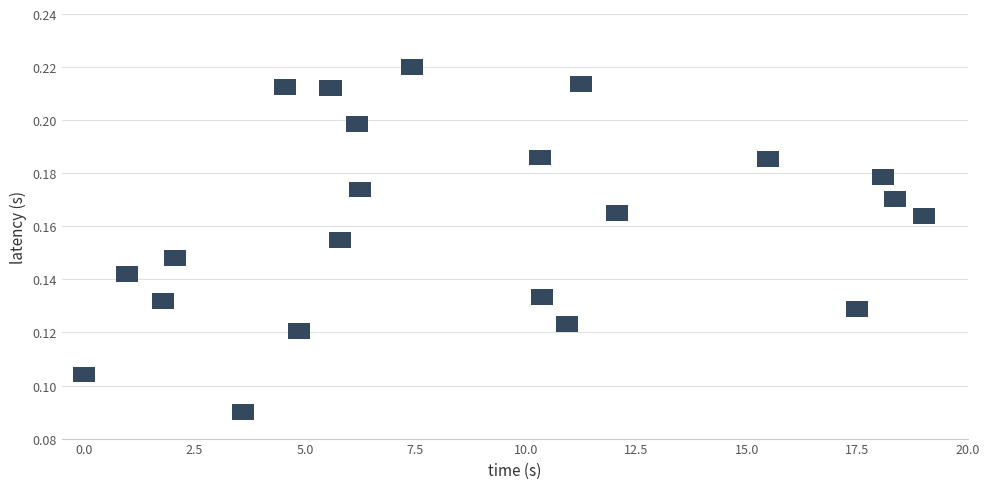

What is the range of X values (max minus min)?

19.0